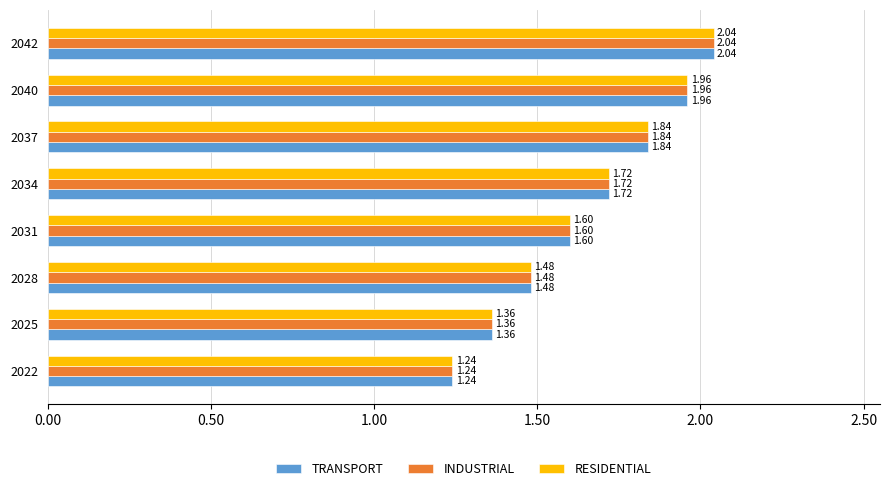

How many data points does each series have?

8